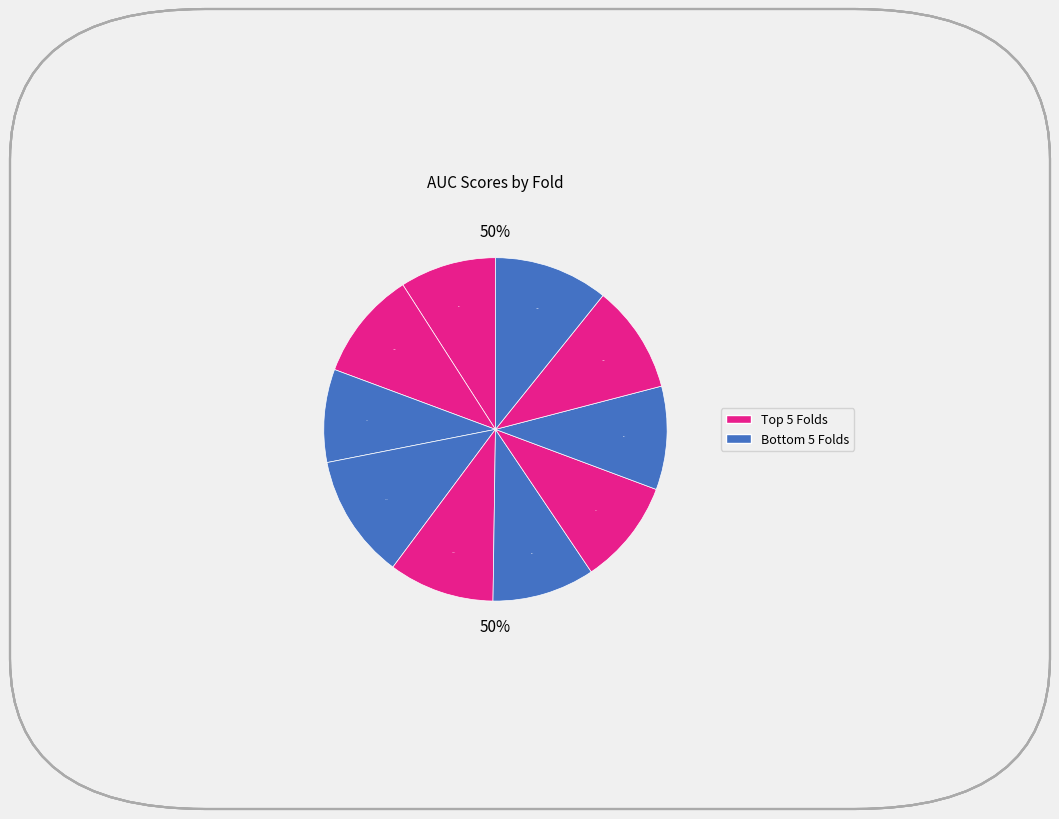

How many slices are in this pie chart?

10